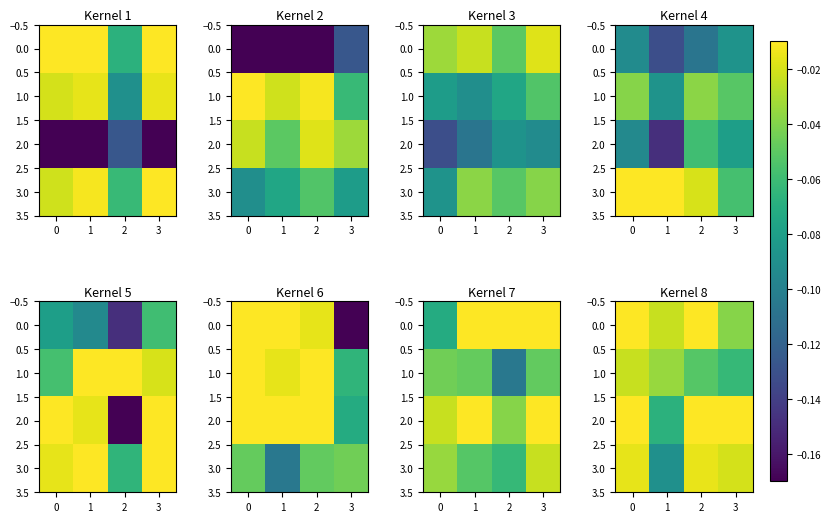

At 2, list the series in order from smallest to largest.

1.0, 3.0, 0.0, 2.0